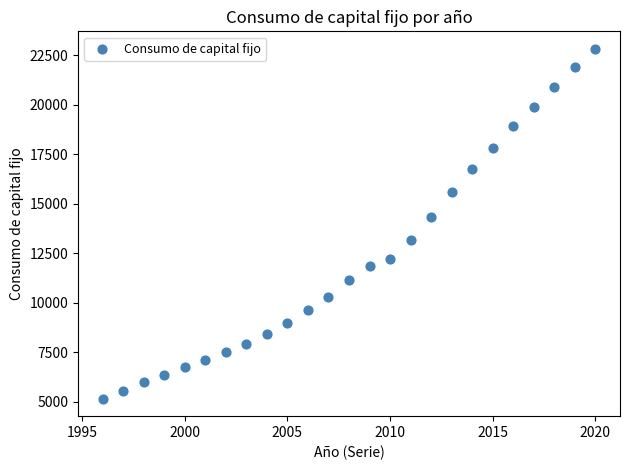

What Y value in the scatter plot is closest to 13984?

14333